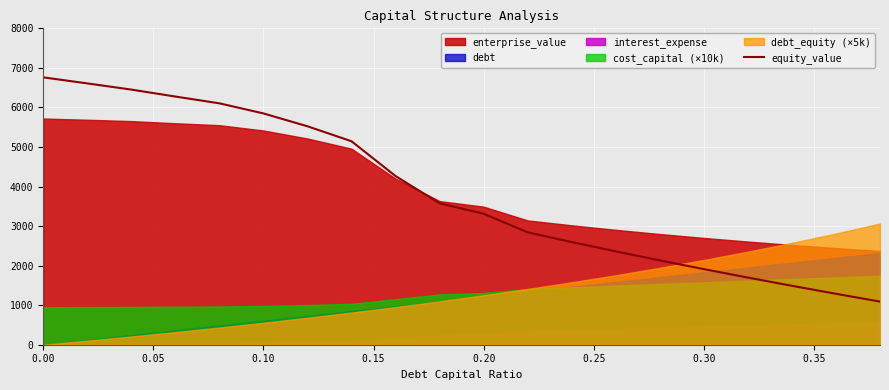

What is the maximum value for equity_value?

6760.4